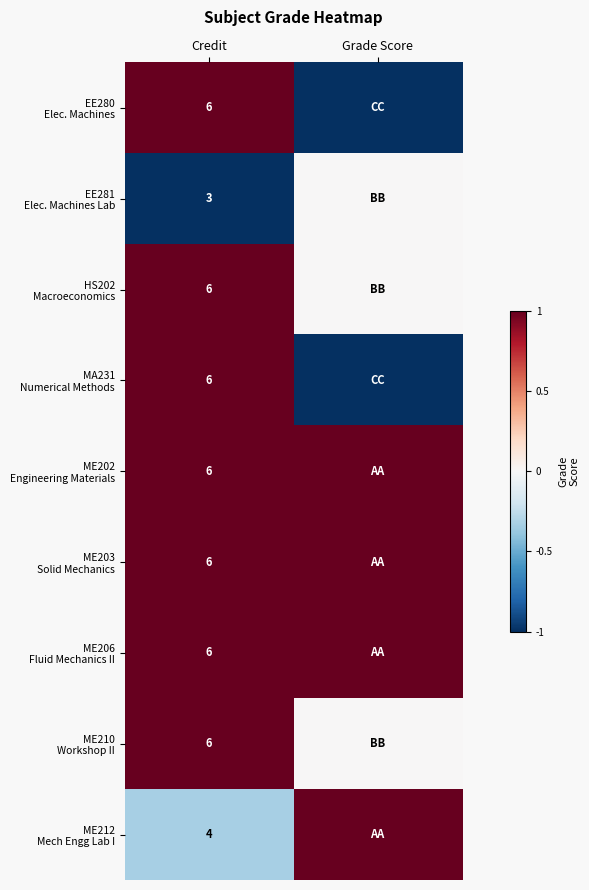

Rank the series by their maximum value, from highest to lowest.

EE280 Elec. Machines, HS202 Macroeconomics, MA231 Numerical Methods, ME202 Engineering Materials, ME203 Solid Mechanics, ME206 Fluid Mechanics II, ME210 Workshop II, ME212 Mech Engg Lab I, EE281 Elec. Machines Lab